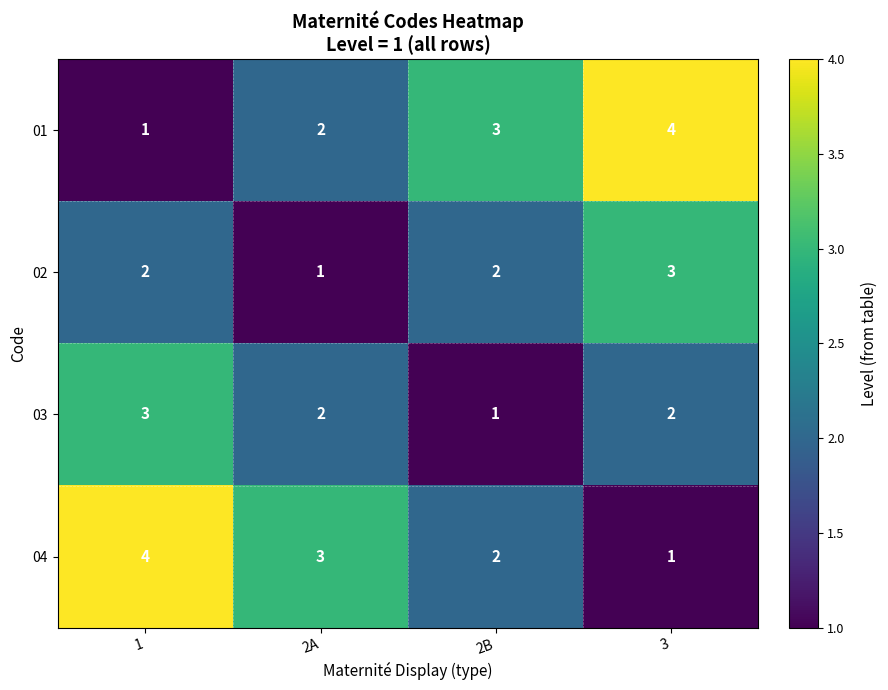

Where is 04 nearest to the value 2?

2B